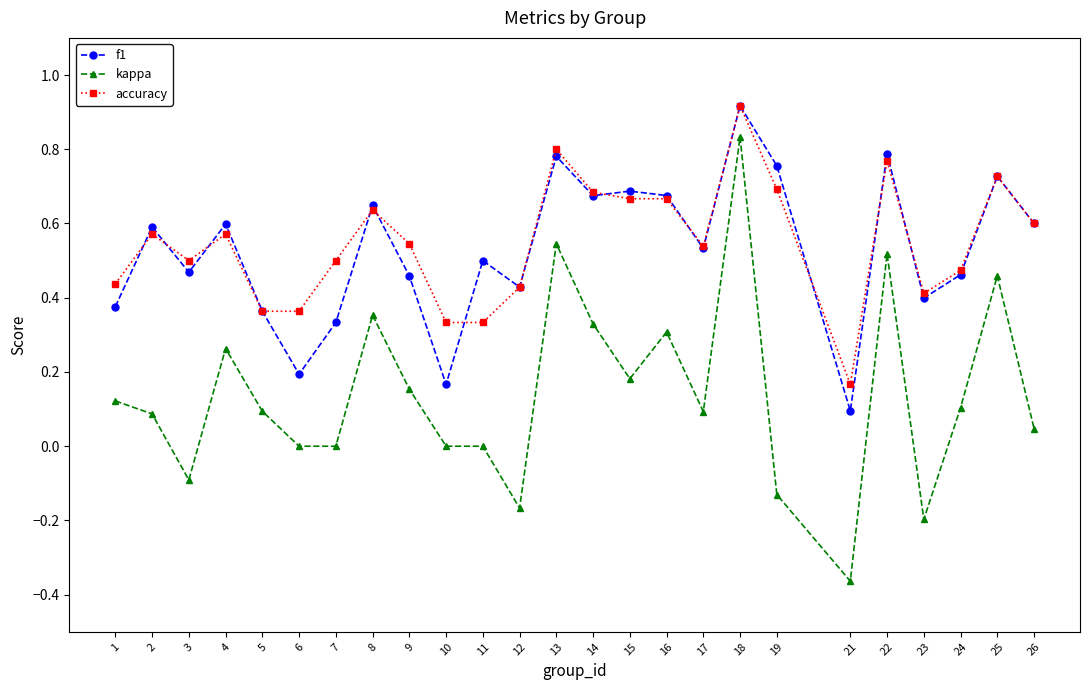

Is the value of accuracy at 11 greater than the value of kappa at 18?

No